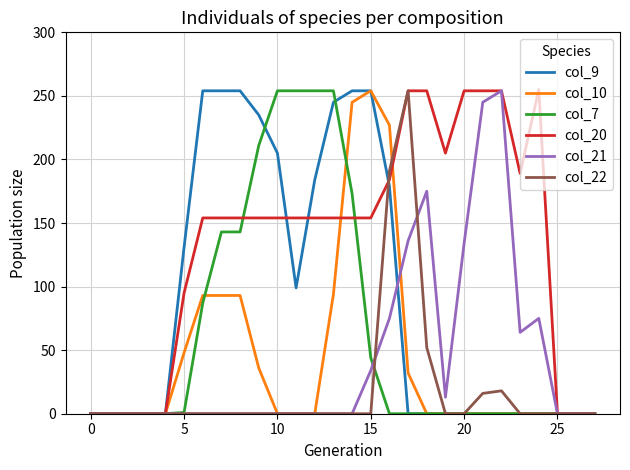

What is the maximum value for col_21?

254